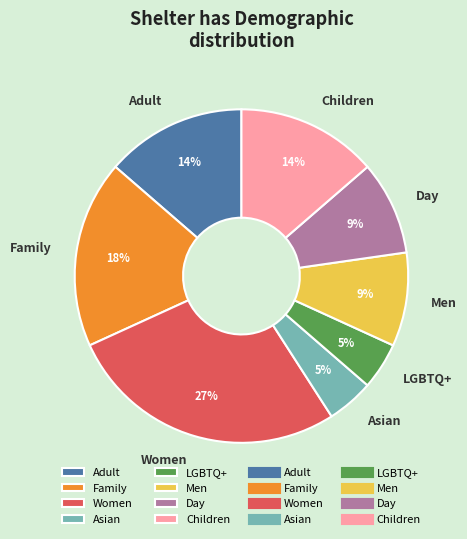

Count the number of slices in the pie.

8